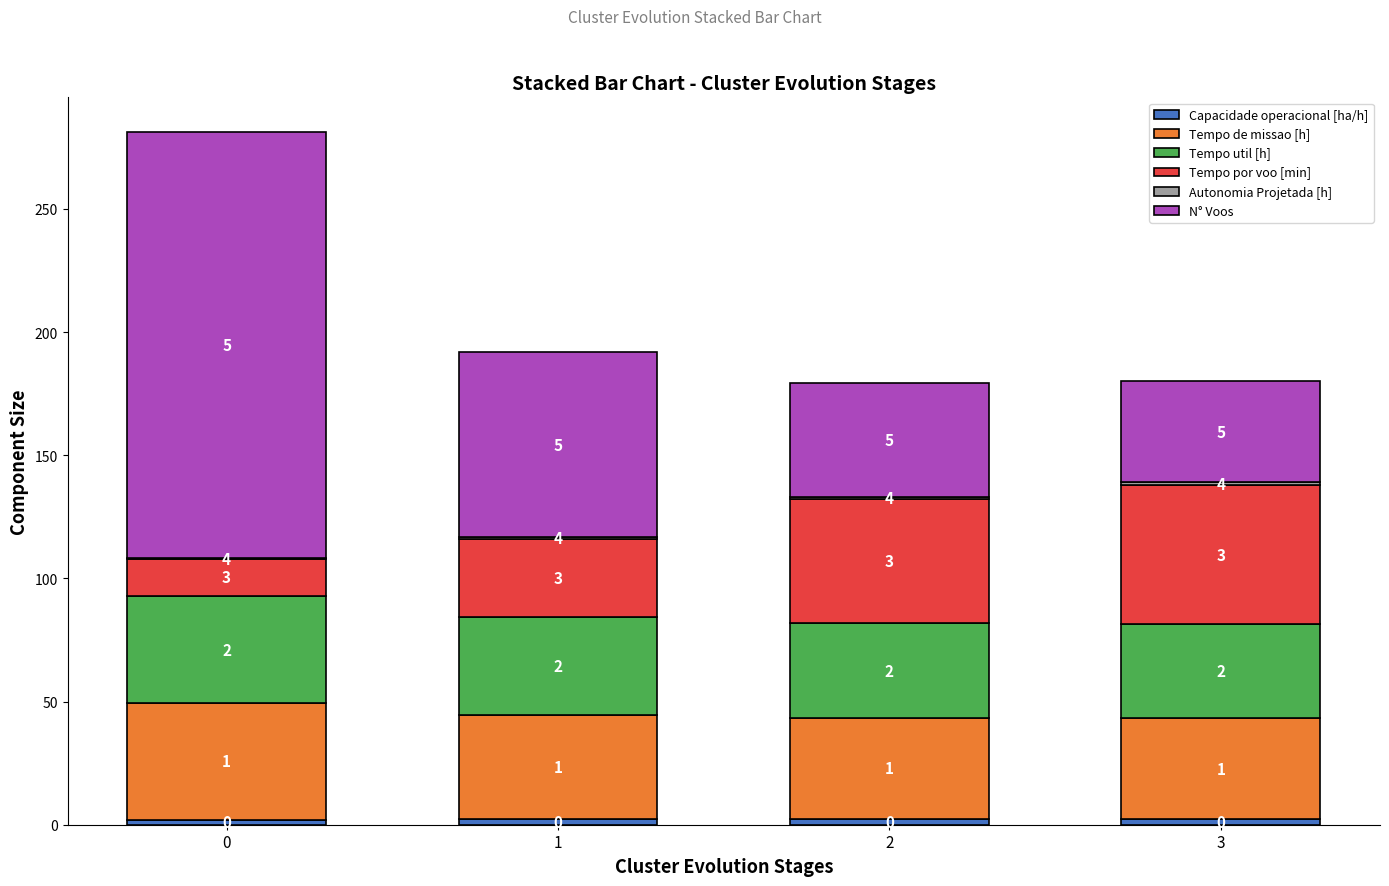

Are the bars horizontal?

No